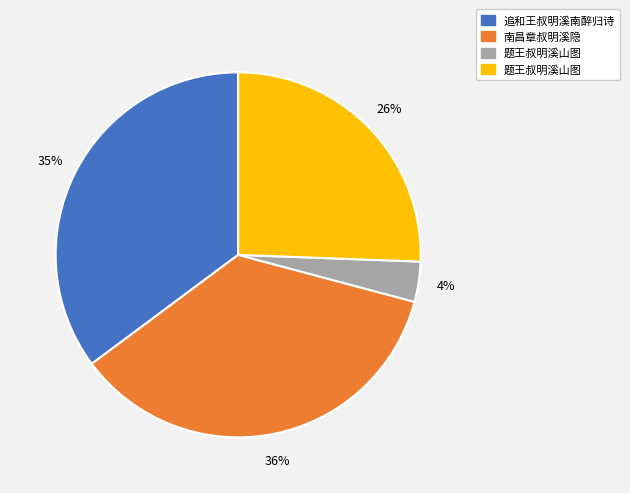

Is there a majority slice in this chart?

No